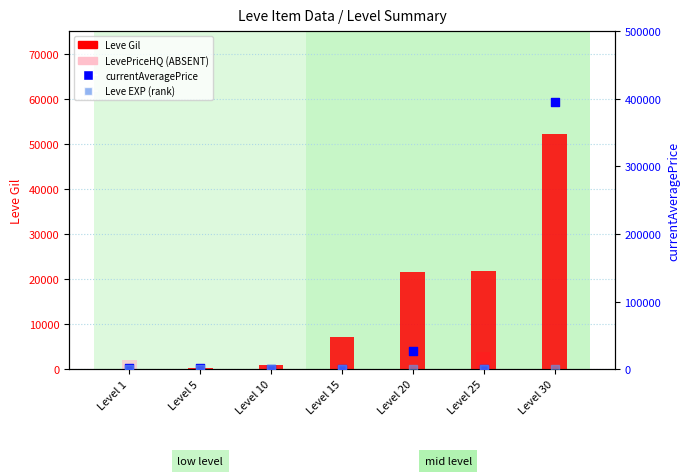

What are all the series names shown in the legend?

Leve Gil, LevePriceHQ (ABSENT), currentAveragePrice, Leve EXP (rank)